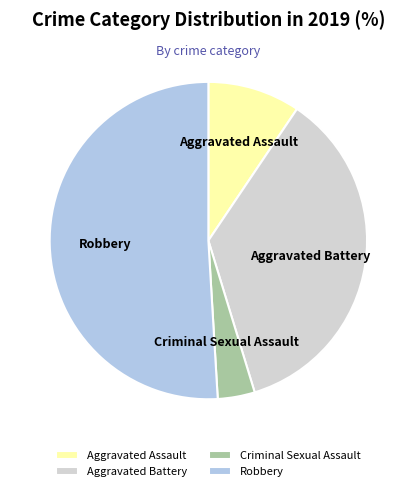

Rank the categories by value from lowest to highest.

Criminal Sexual Assault, Aggravated Assault, Aggravated Battery, Robbery